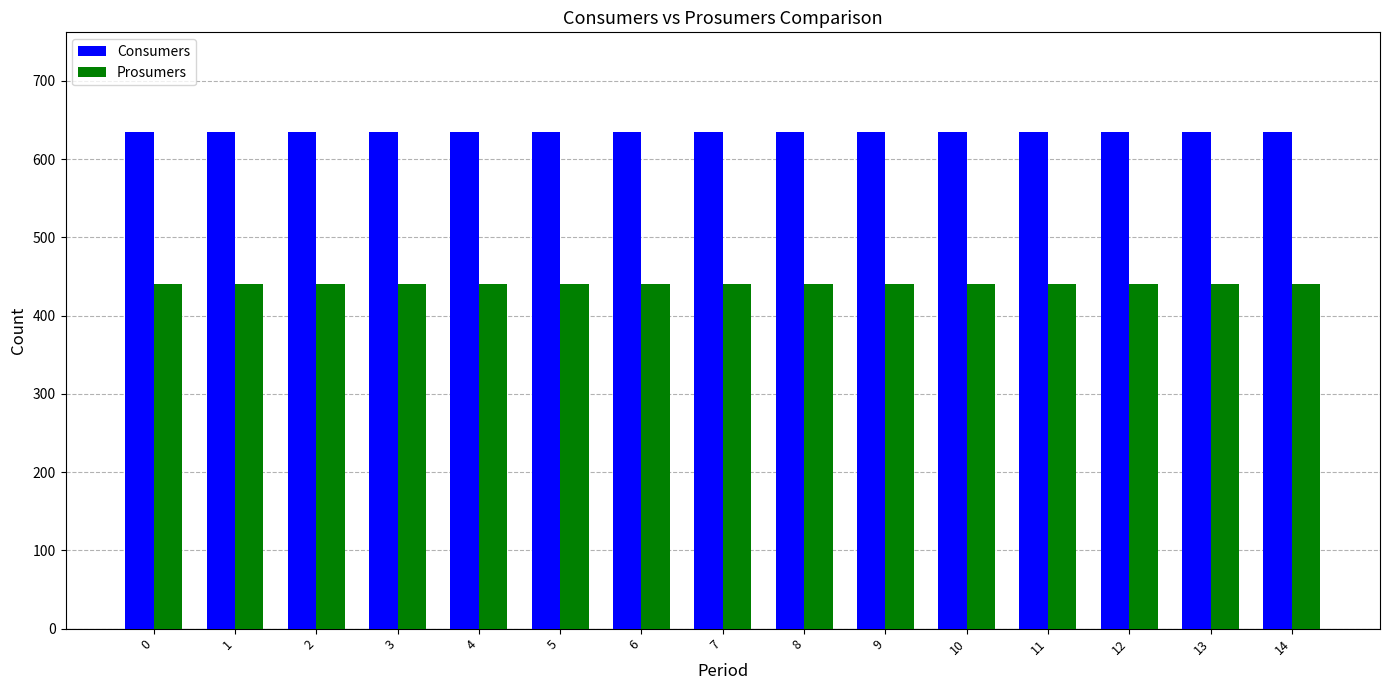

What value does the Consumers series have at 4?

635